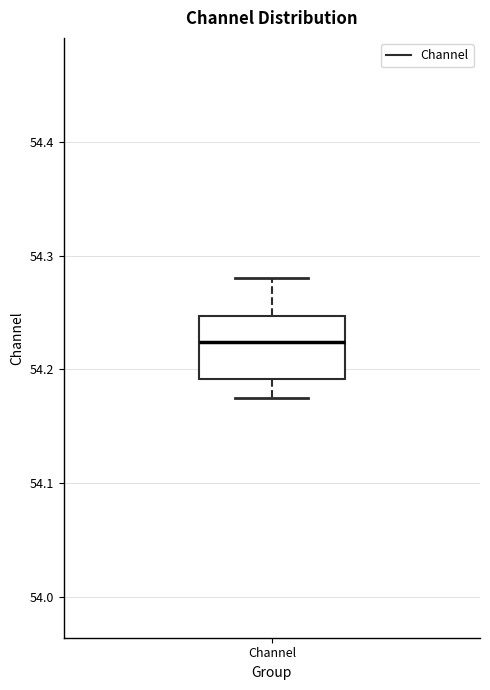

Where is the upper edge of the box for Channel on the y-axis? The values are not printed on the chart, so give them approximately, as read against the axis.

54.25